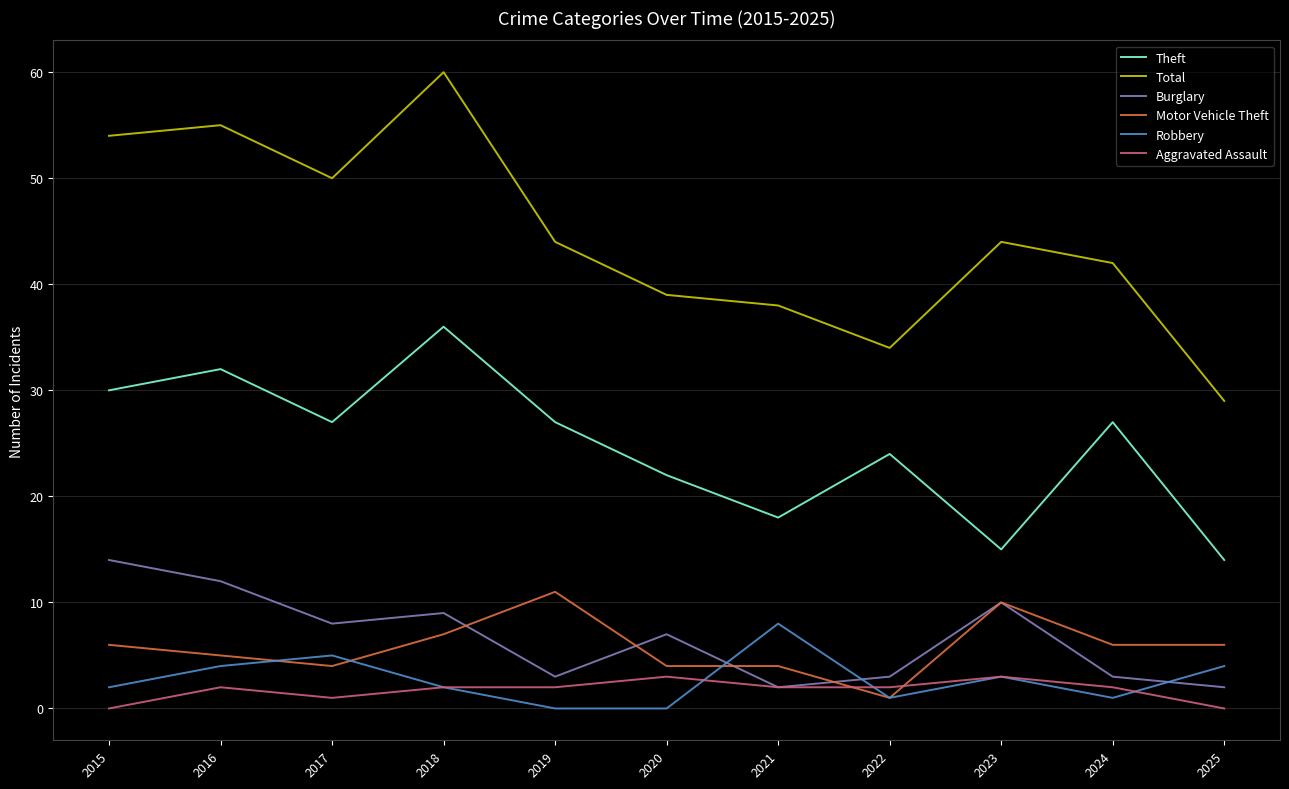

True or false: Theft has a value of 9 at 2017.

False